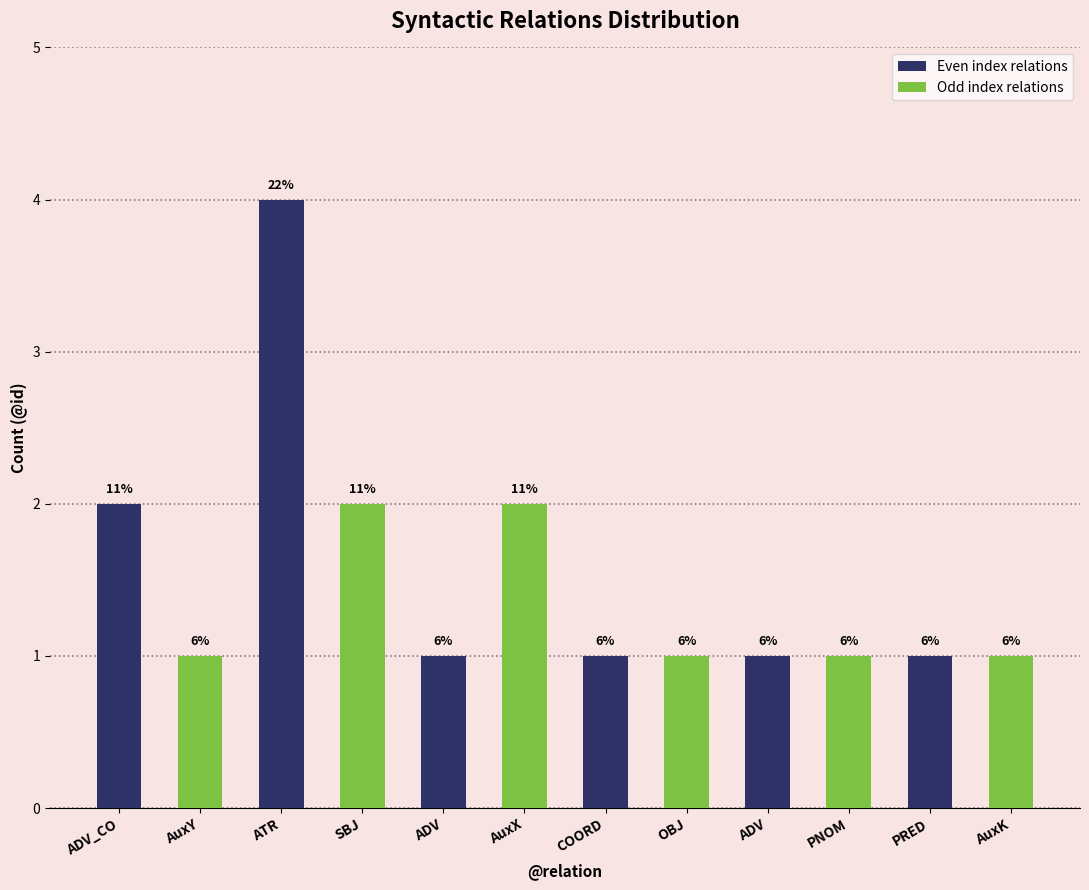

Rank the categories by value from highest to lowest.

ATR, ADV_CO, SBJ, AuxX, AuxY, ADV, COORD, OBJ, ADV, PNOM, PRED, AuxK